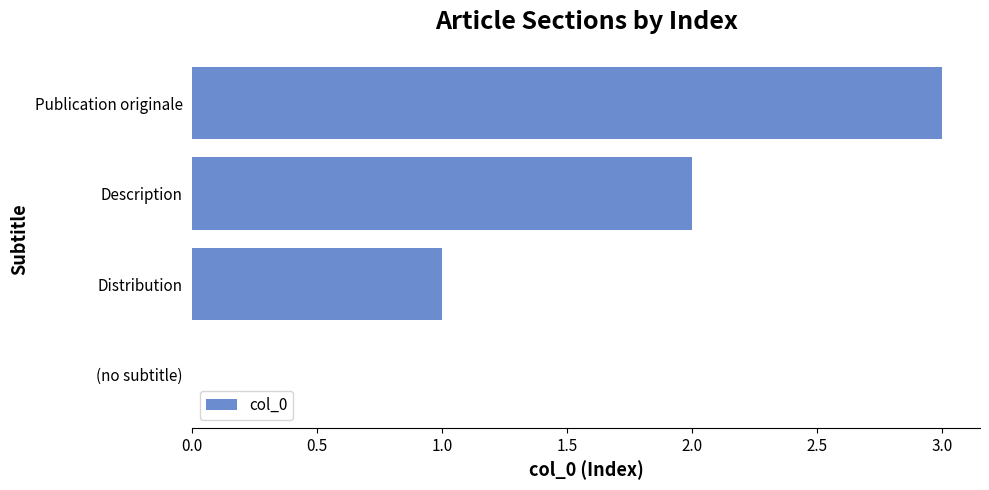

The chart shows a value of -2 at (no subtitle). True or false?

False